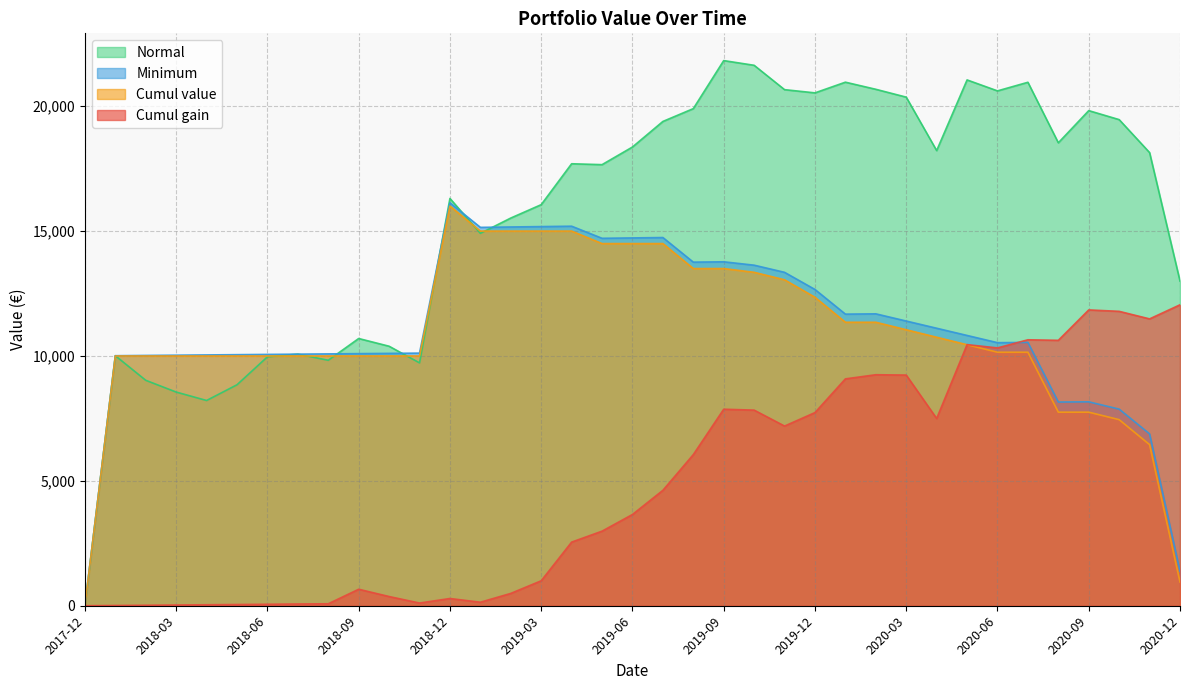

The value of Normal at 2018-03 is 14276.6. True or false?

False